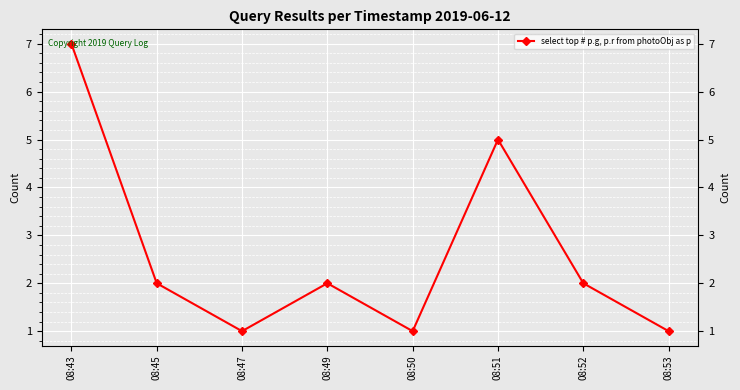

At which category does the data reach its first local peak?

08:49